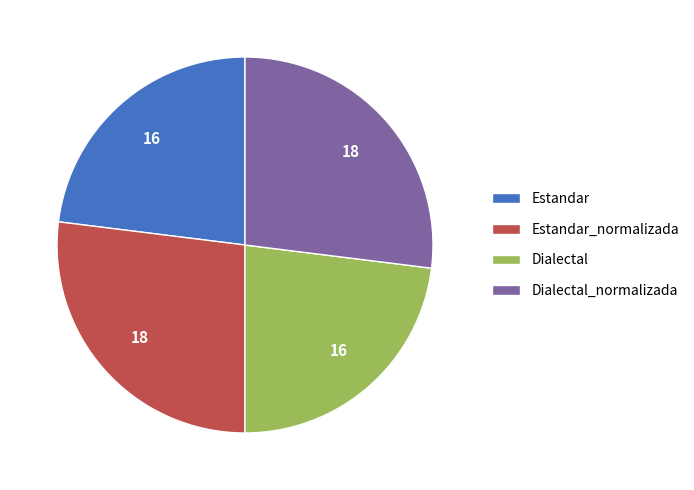

How many slices are in this pie chart?

4